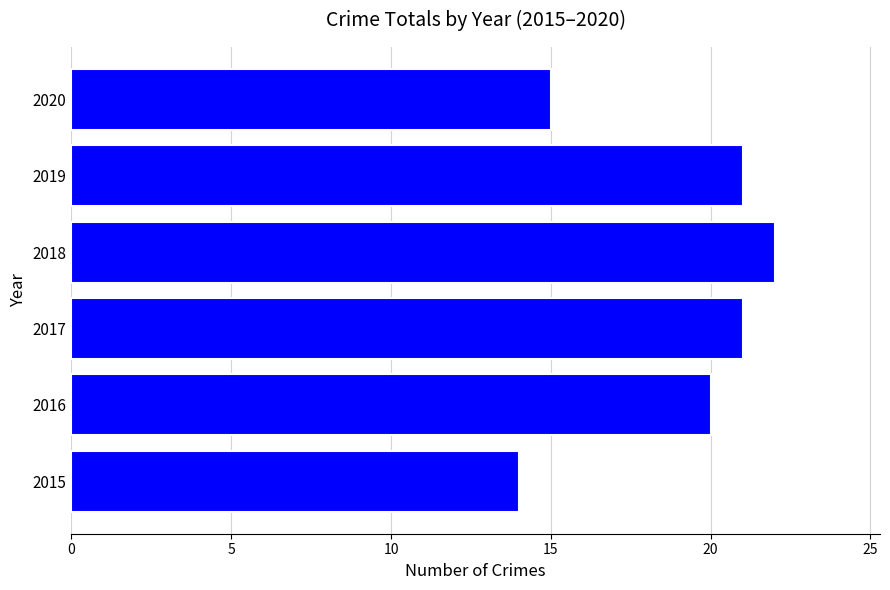

The value at 2016 is 20. True or false?

True